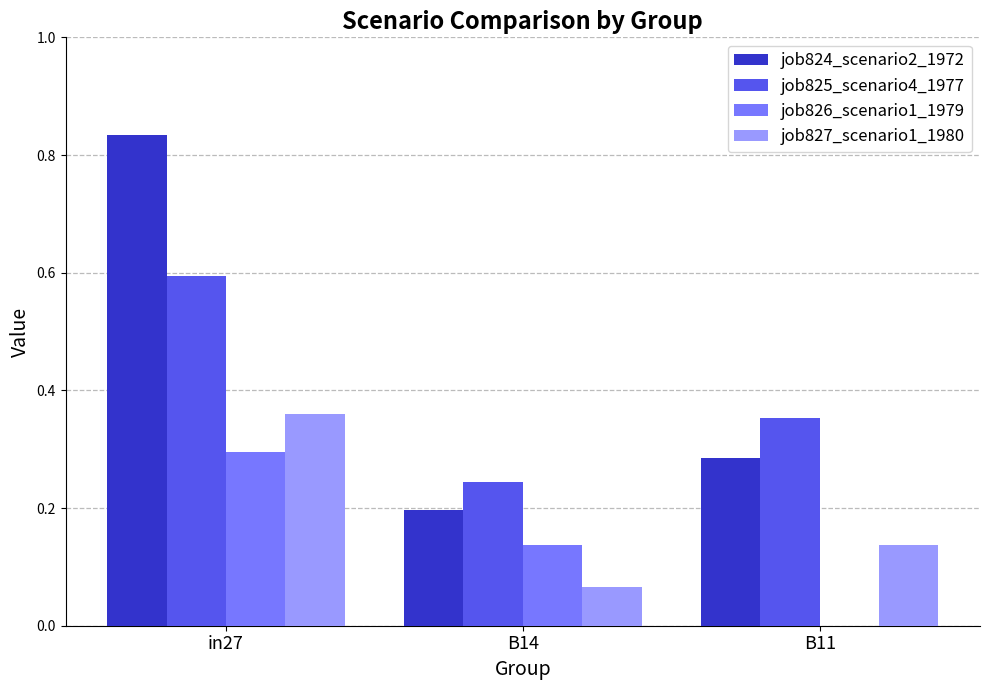

Is it true that job827_scenario1_1980 equals 0.6 at in27?

False